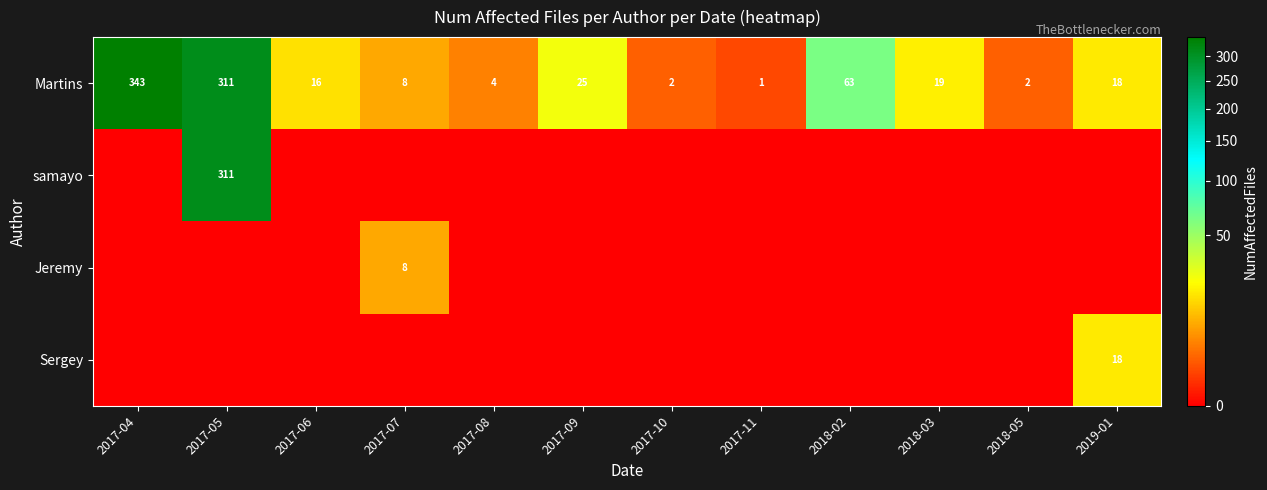

How many data points in Martins are less than 18?

6